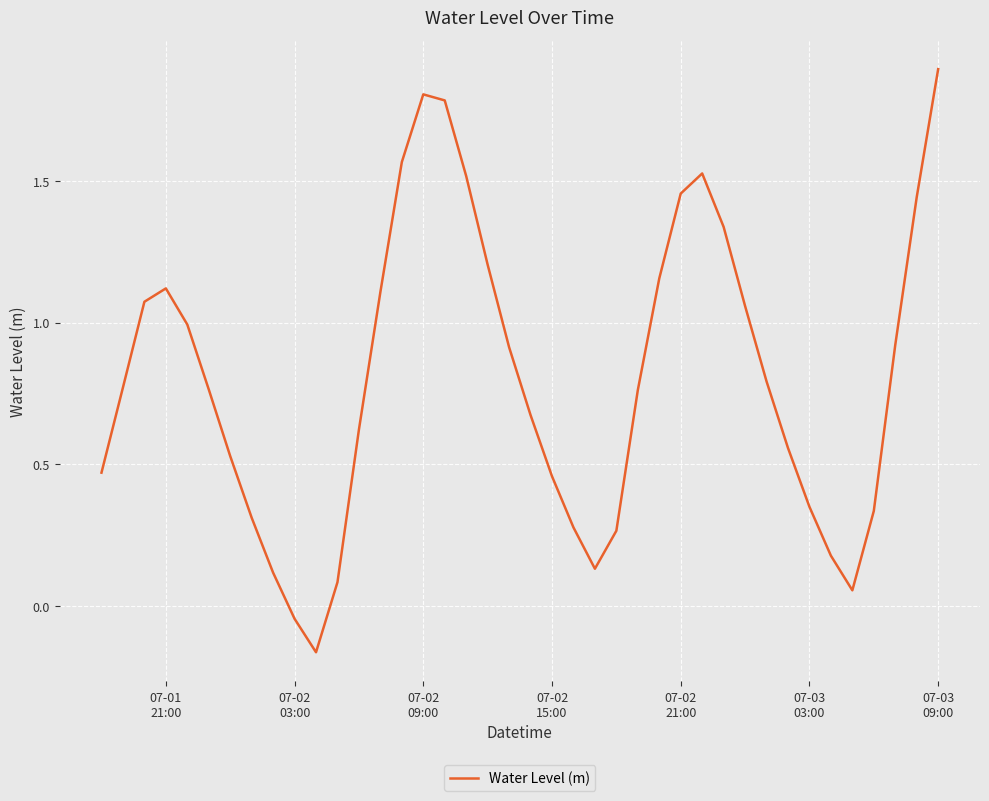

Does the chart have visible grid lines?

Yes